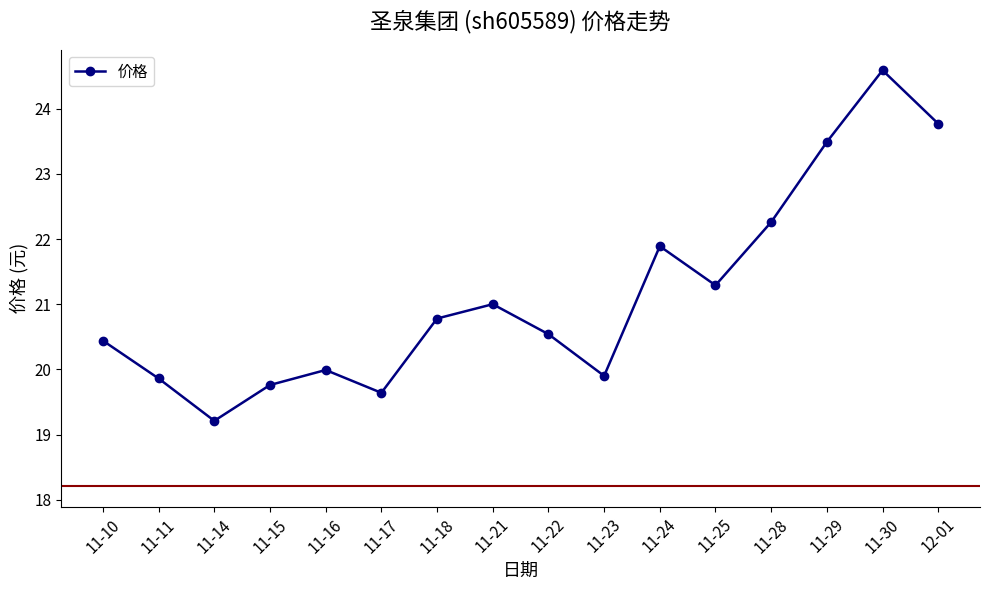

Count the number of data series in this chart.

1